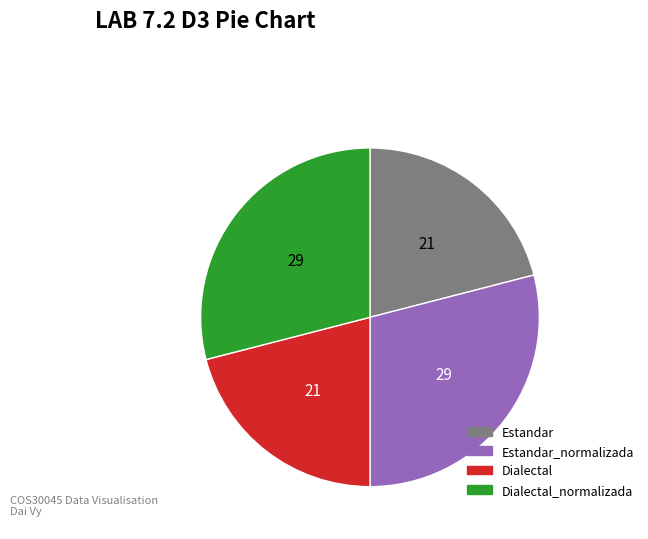

Is there any slice that represents more than half of the pie?

No